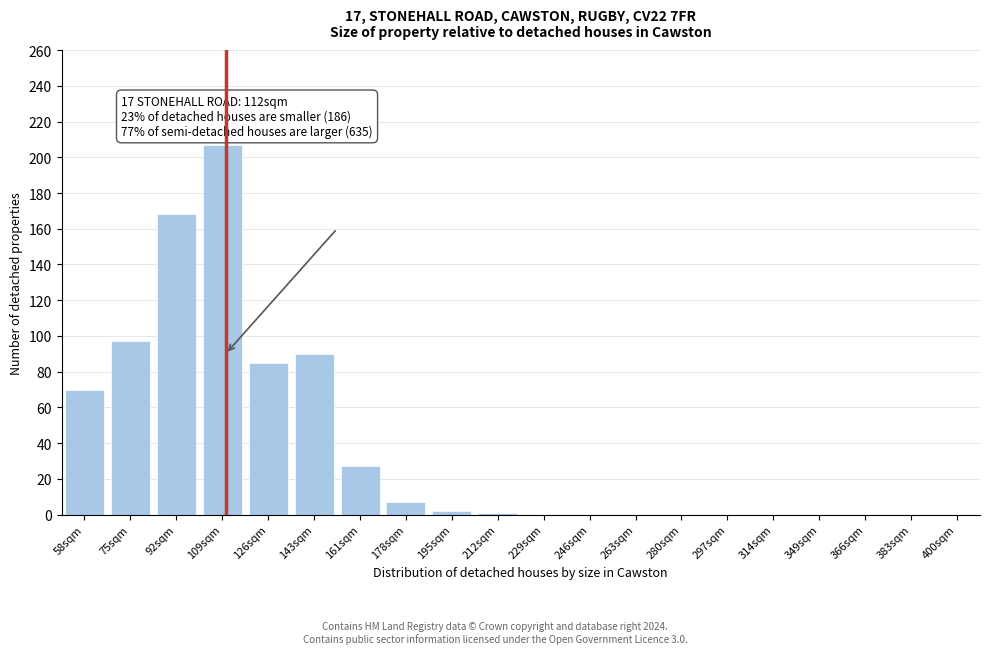

What is the sum of all values?

754